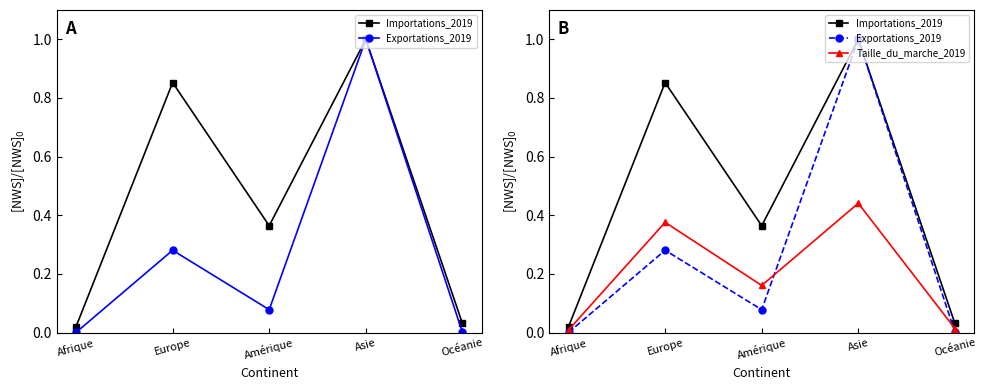

How many lines are shown in the chart?

3